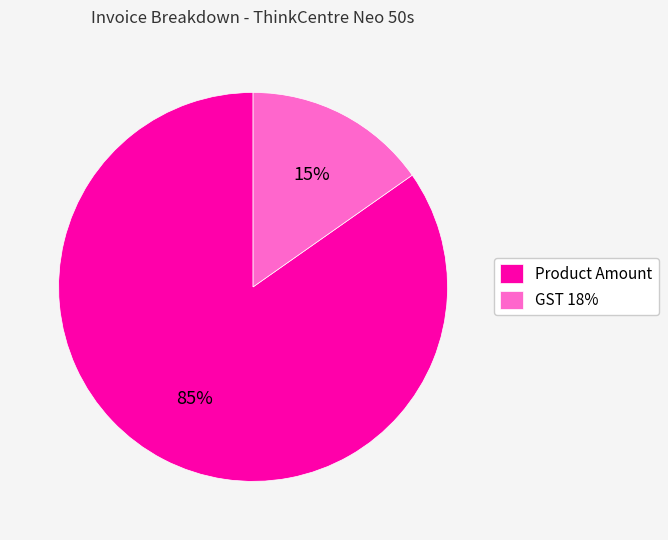

True or false: GST 18% accounts for 29% of the total.

False